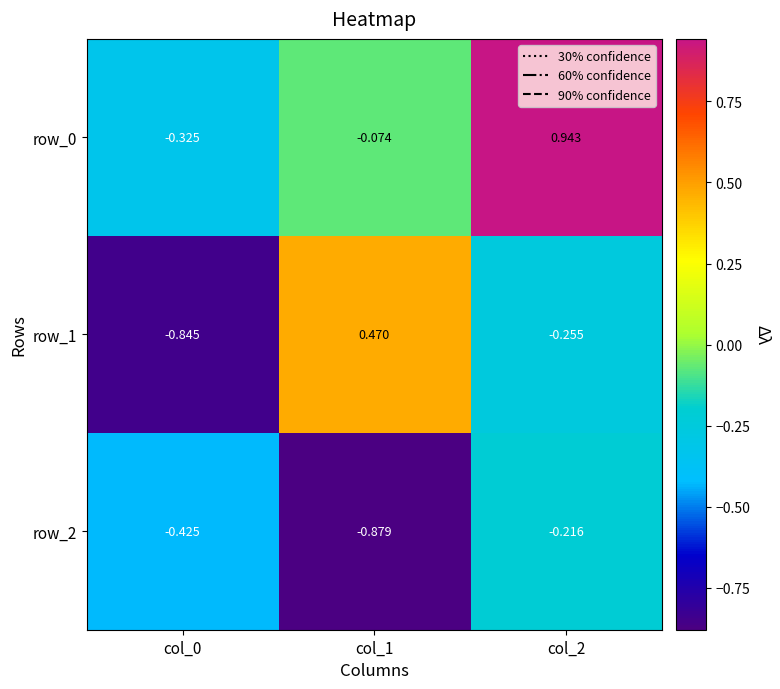

Where is row_2 nearest to the value 0?

col_2